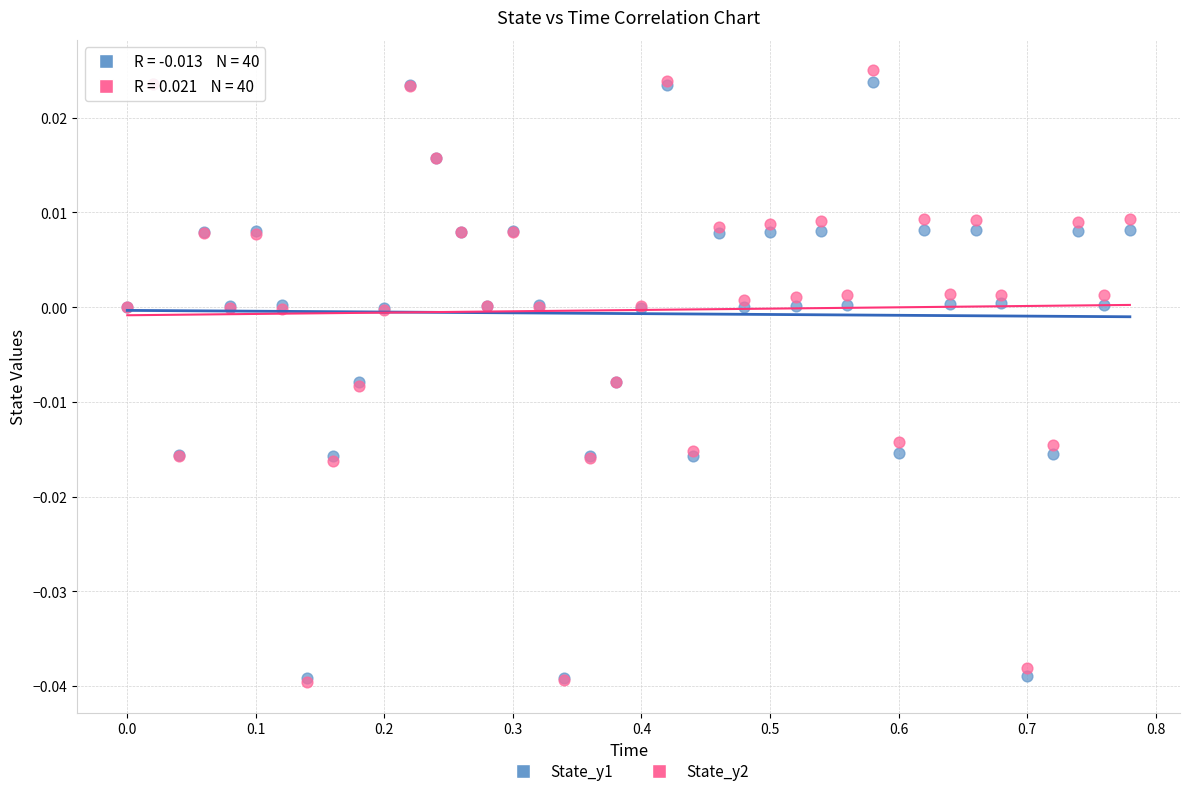

What are all the series names shown in the legend?

State_y1, State_y2